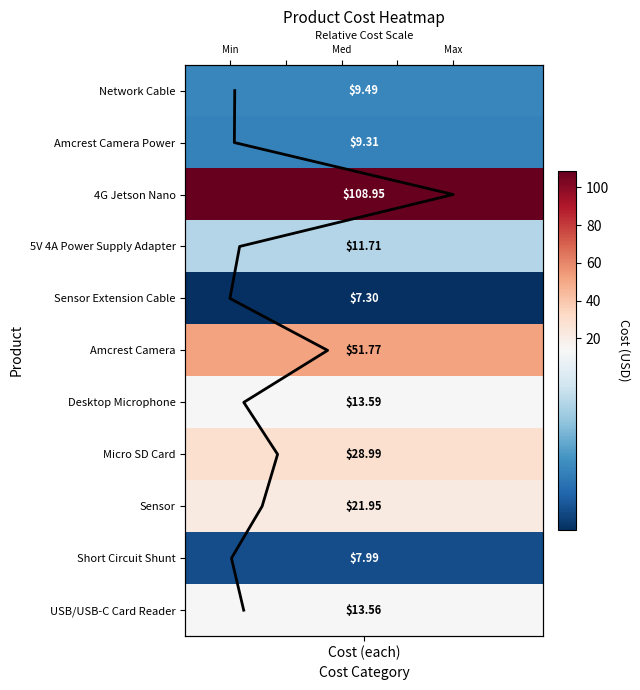

Reading right to left, list all the values displayed in this chart.

10	9	8	7	6	5	4	3	2	1	0